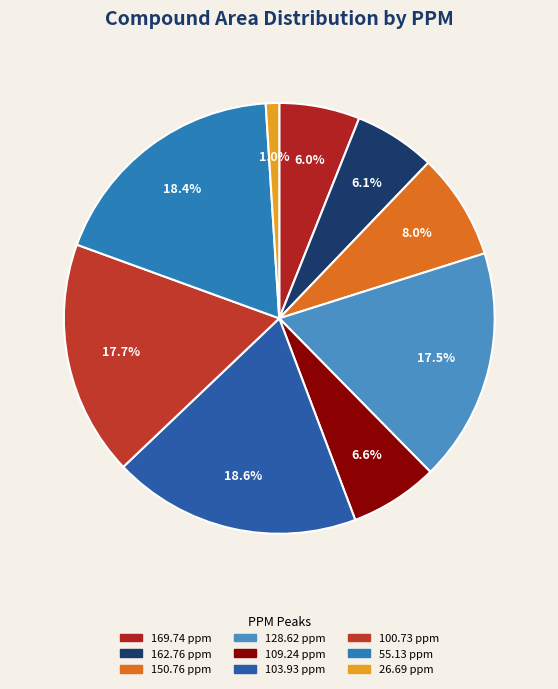

What portion of the pie excludes 128.62 ppm?

82.5%